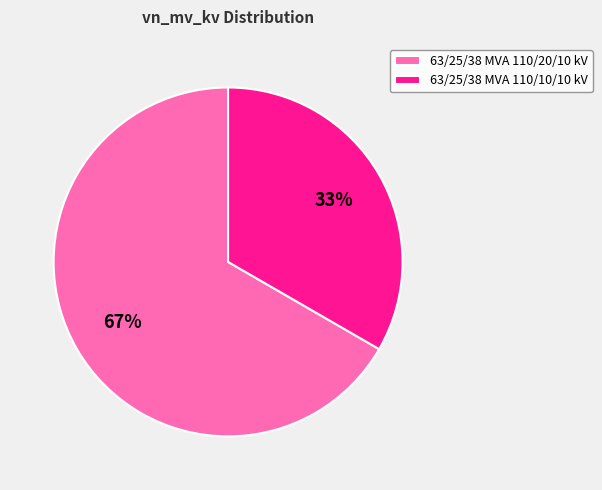

Count the number of slices in the pie.

2